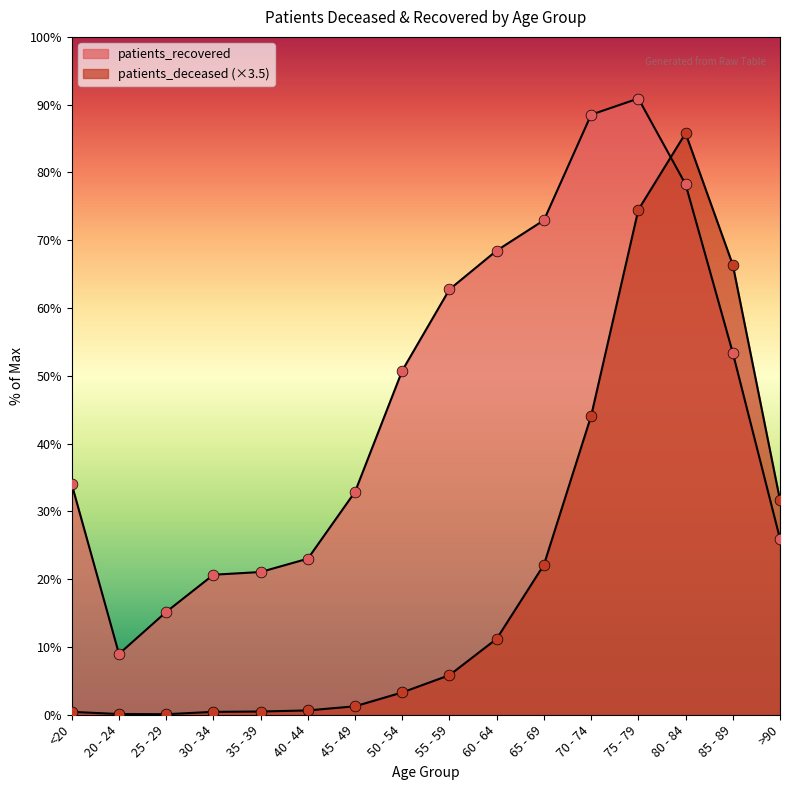

Is the value of patients_recovered at 65 - 69 greater than the value of patients_deceased at 30 - 34?

Yes